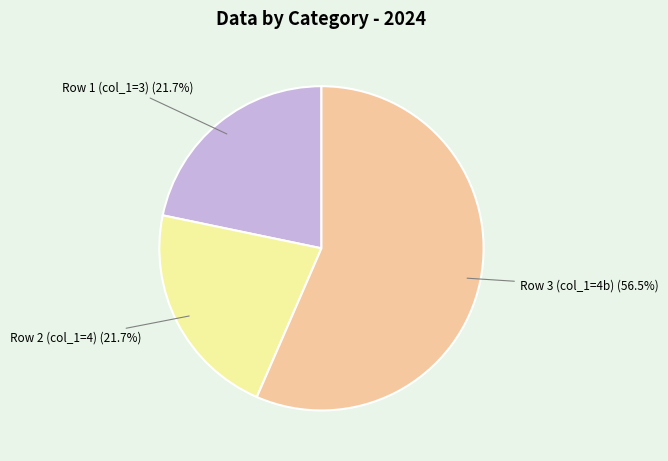

Combined, do Row 2 (col_1=4) and Row 3 (col_1=4b) account for over 50%?

Yes